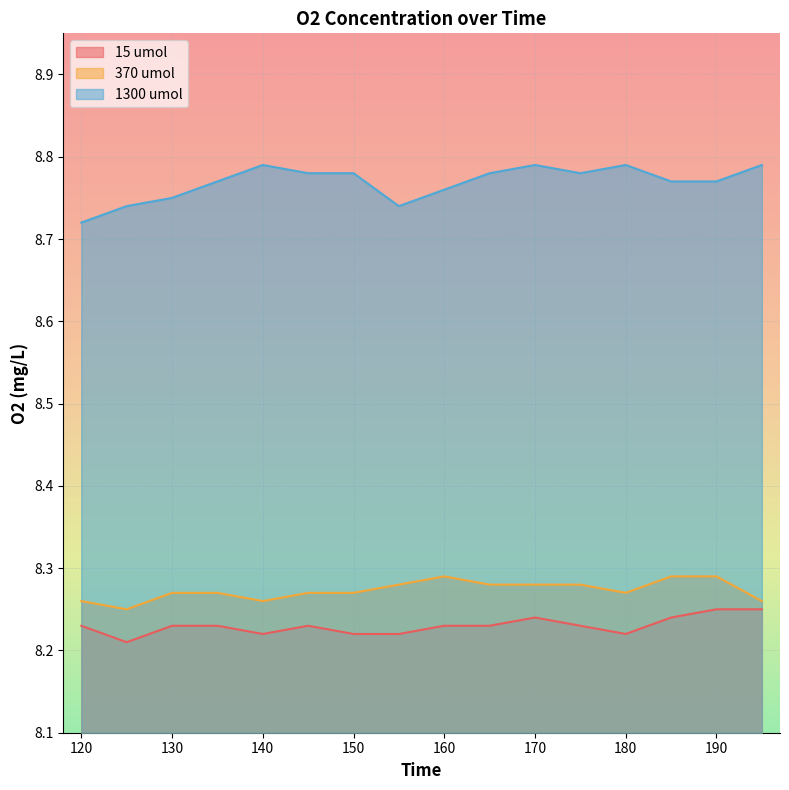

True or false: 1300 umol has a value of 4.5 at 195.

False